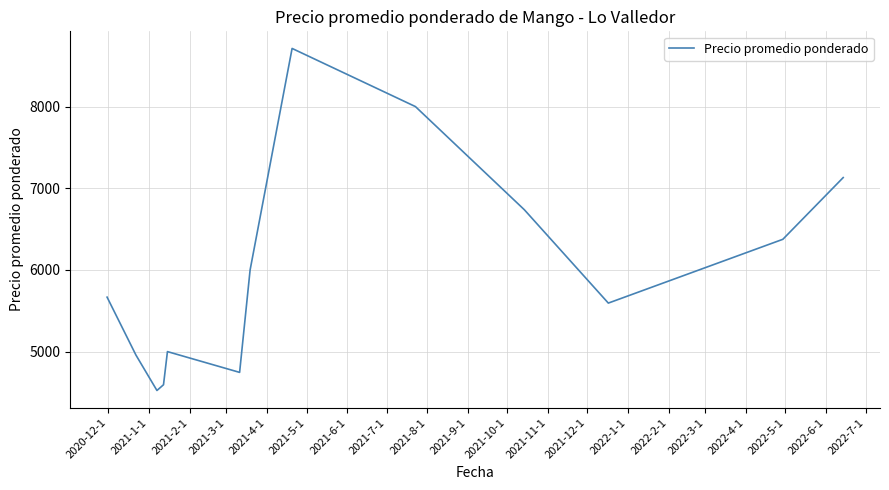

What is the greatest value displayed?

8712.0